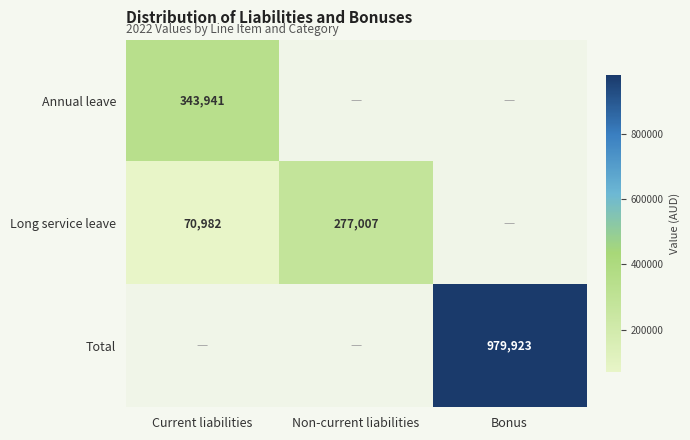

The value of Total at Bonus is 592064. True or false?

False